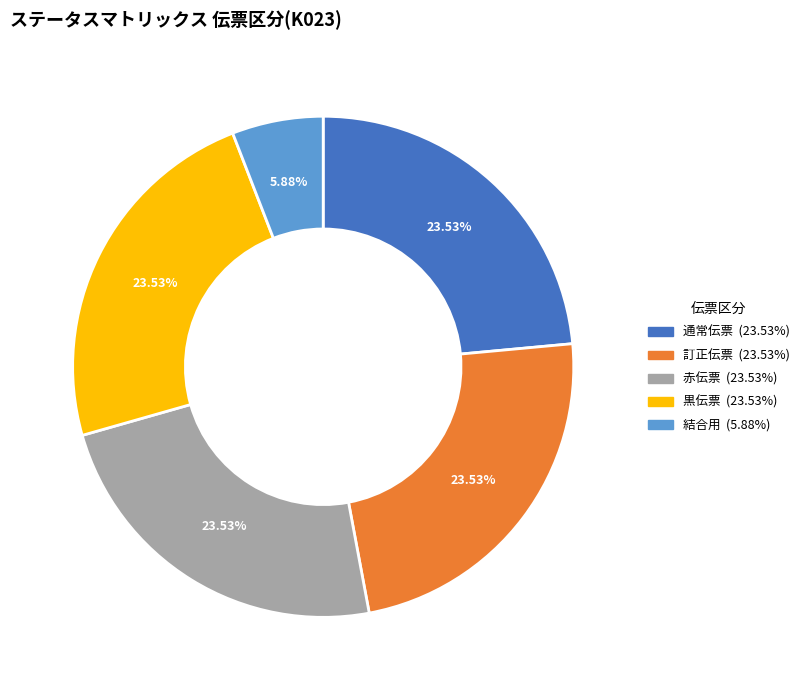

The 黒伝票 slice represents 36% of the pie. True or false?

False